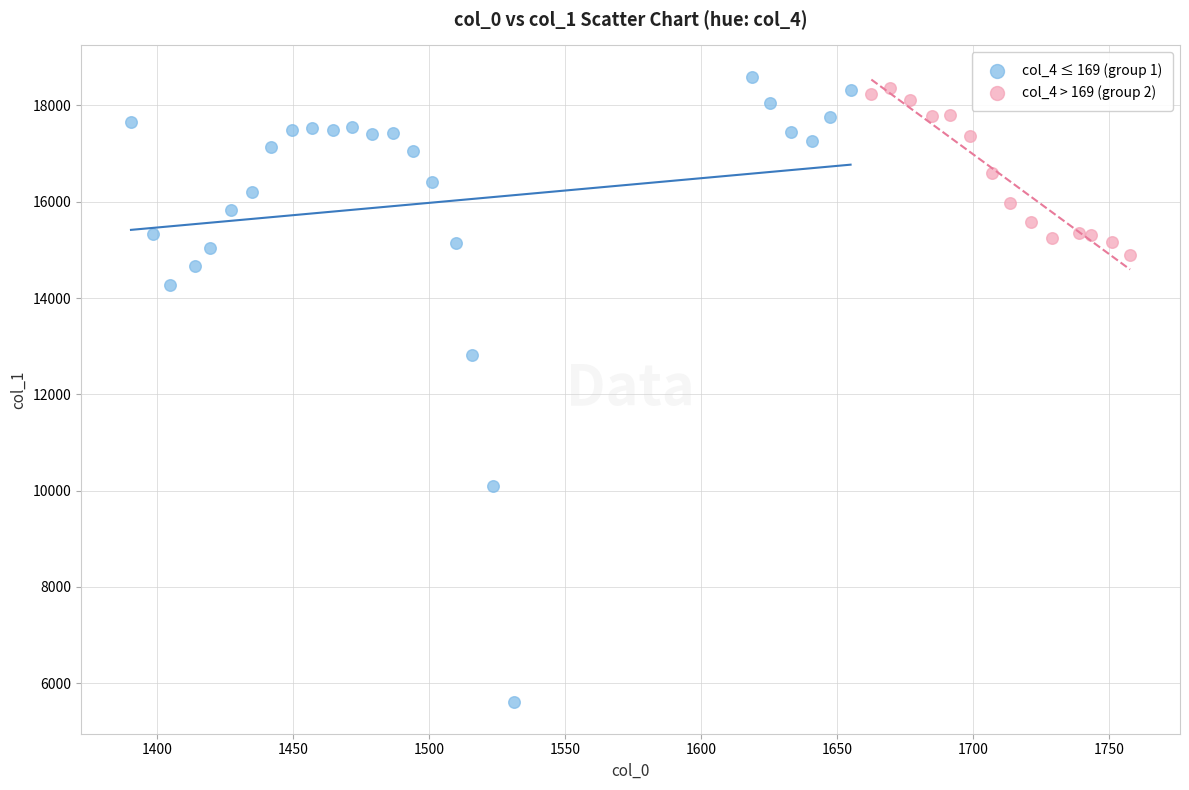

Which series has the widest spread of Y values?

col_4 ≤ 169 (group 1)